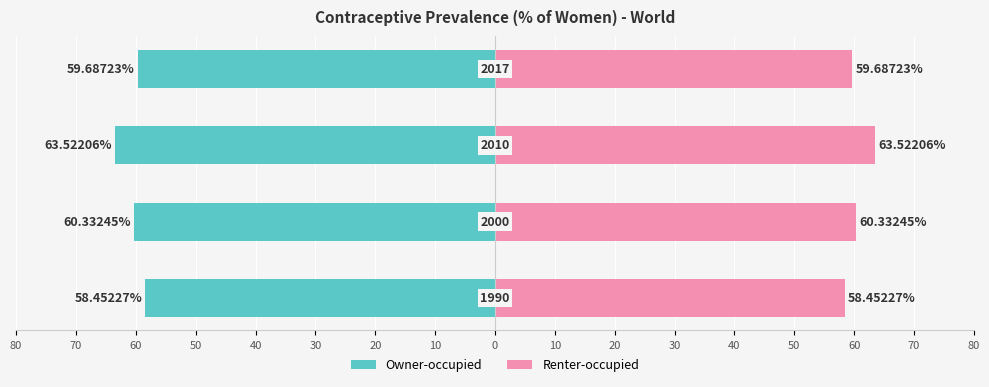

Rank the series by their average value, from lowest to highest.

Owner-occupied, Renter-occupied